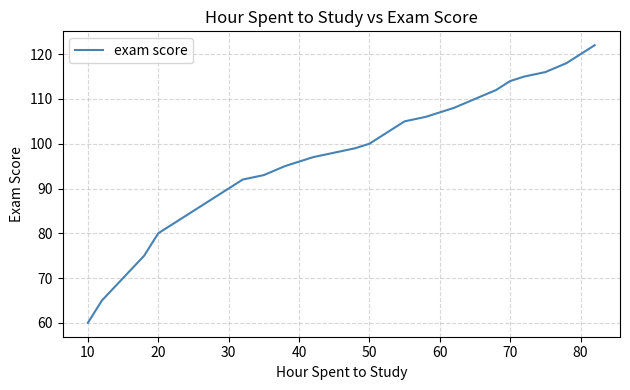

What is the difference between the maximum and minimum values?

62